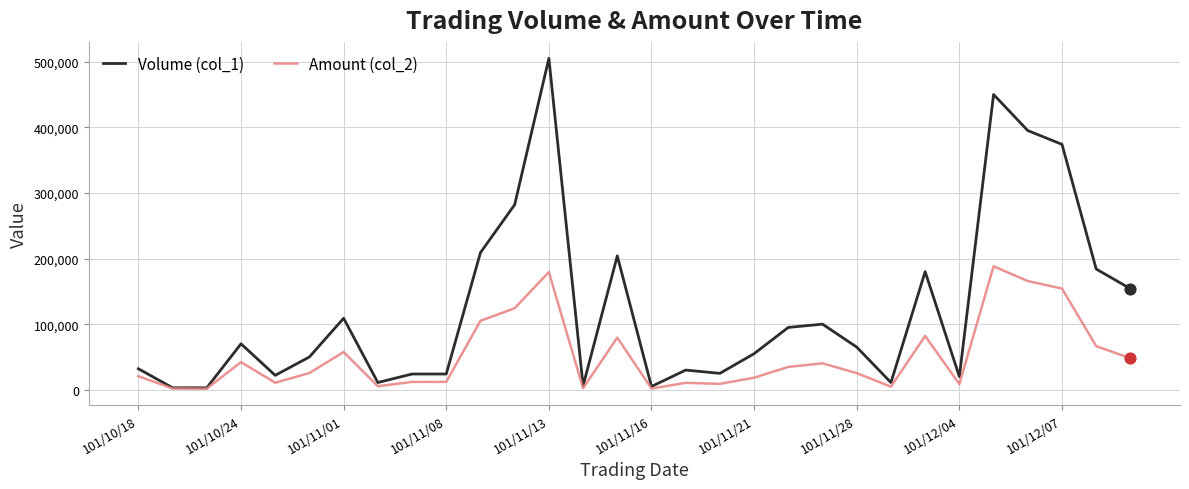

Which series has the largest total across all categories?

Volume (col_1)